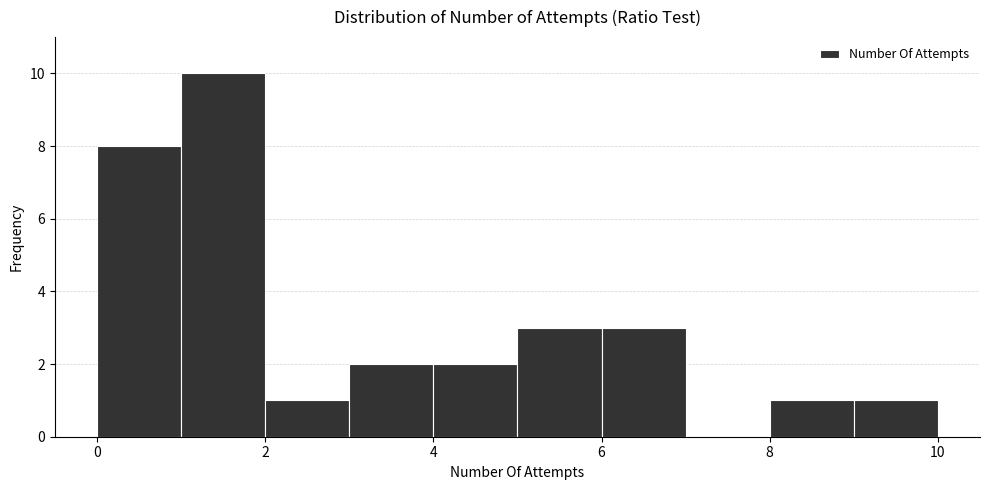

Reading left to right, list every bar in this chart as the range it spans on the x-axis followed by its height. The values are not printed on the chart, so give them approximately, as read against the axis.

0 to 1: 8
1 to 2: 10
2 to 3: 1
3 to 4: 2
4 to 5: 2
5 to 6: 3
6 to 7: 3
7 to 8: 0
8 to 9: 1
9 to 10: 1